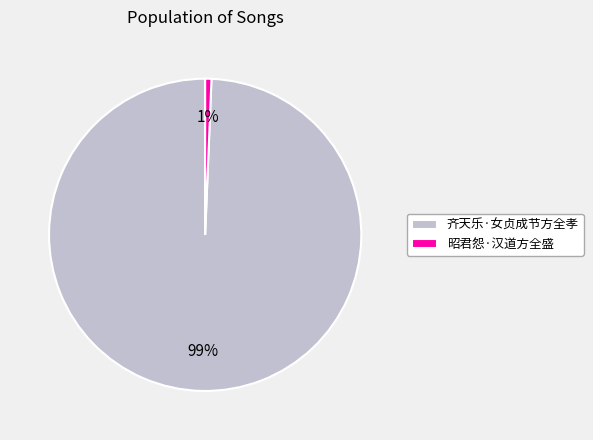

Count the number of slices in the pie.

2